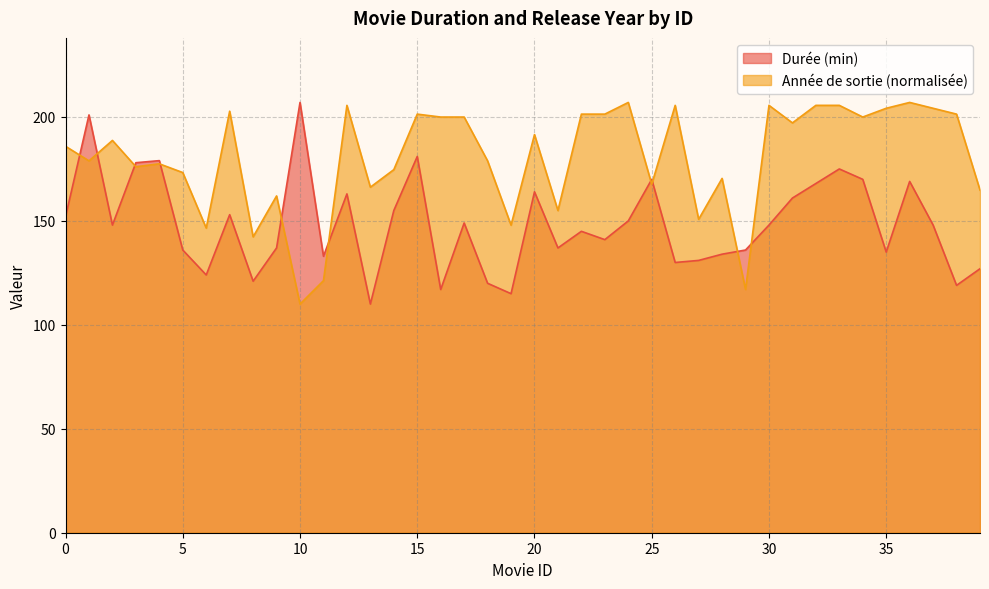

What is the minimum value for Année de sortie?

110.0